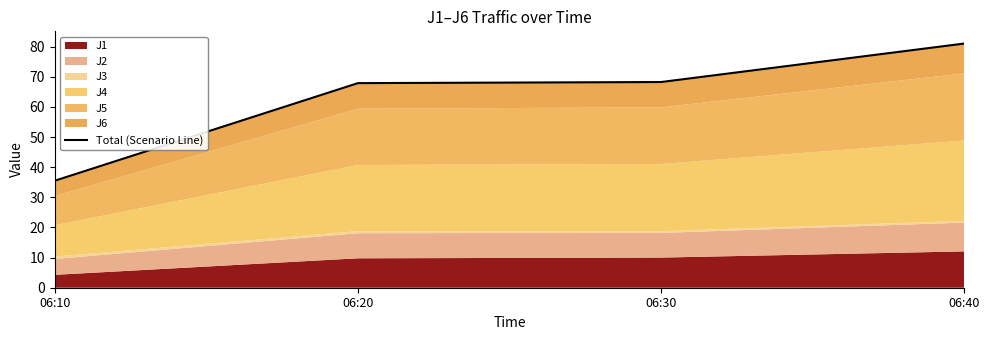

Which category has the highest value across all series?

06:40